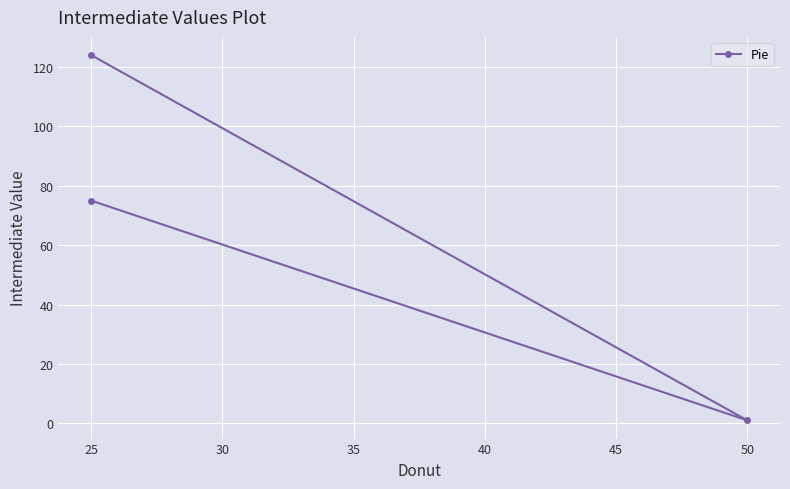

How many lines are shown in the chart?

1